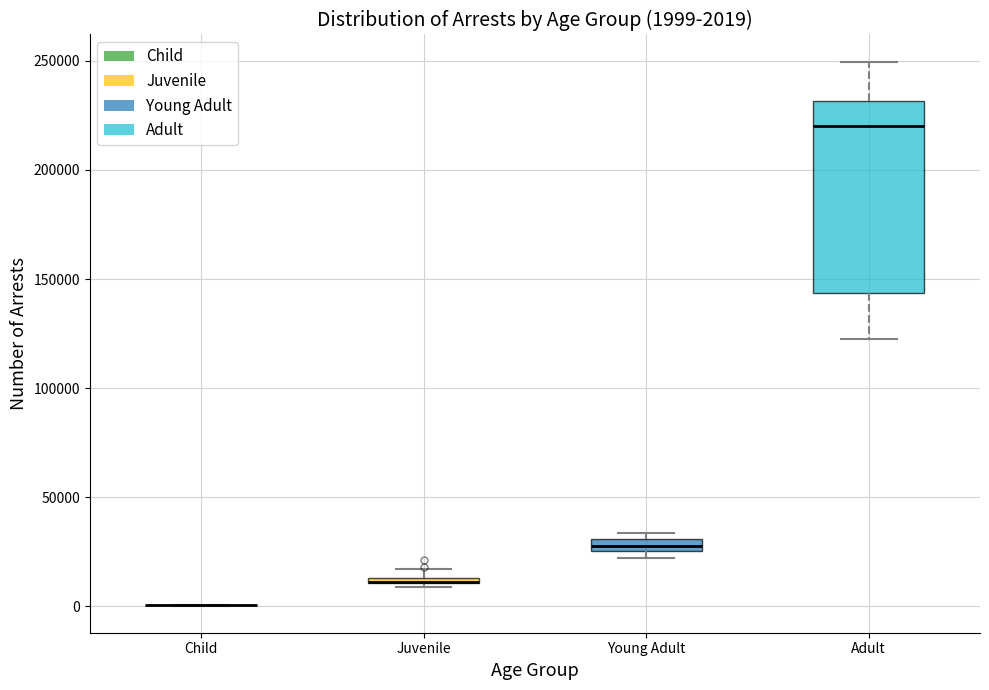

Comparing the boxes themselves (not the whiskers), which one is the tallest?

Adult